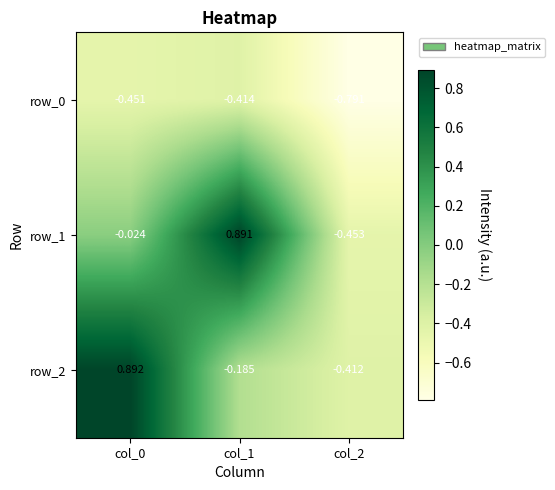

What is the difference between the maximum and second lowest values in the row_2 series?

1.1